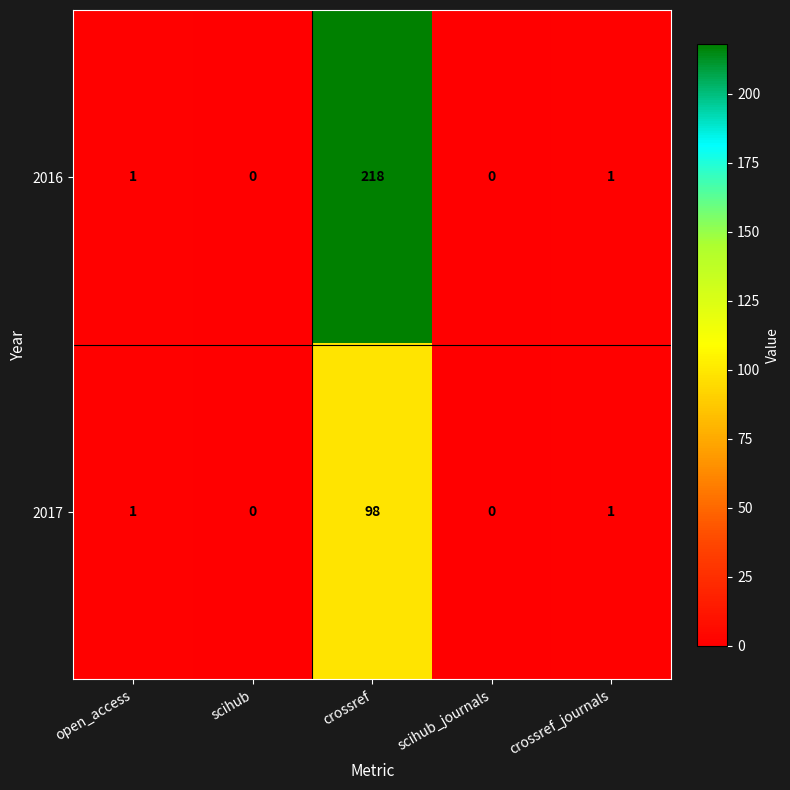

Which series has the largest range (max minus min)?

2016